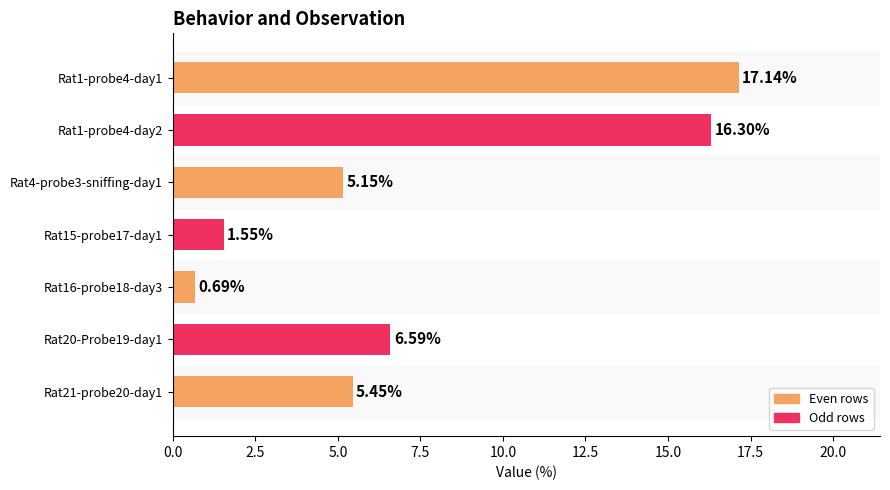

List the labels in order of value, smallest first.

Rat16-probe18-day3, Rat15-probe17-day1, Rat4-probe3-sniffing-day1, Rat21-probe20-day1, Rat20-Probe19-day1, Rat1-probe4-day2, Rat1-probe4-day1